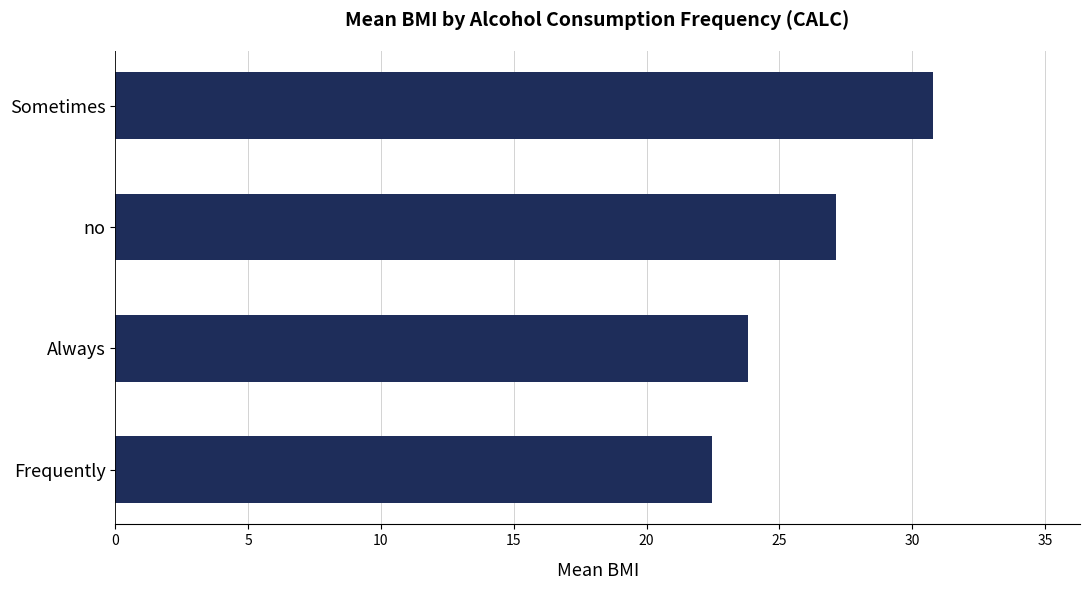

The chart shows a value of 30.8 at Sometimes. True or false?

True